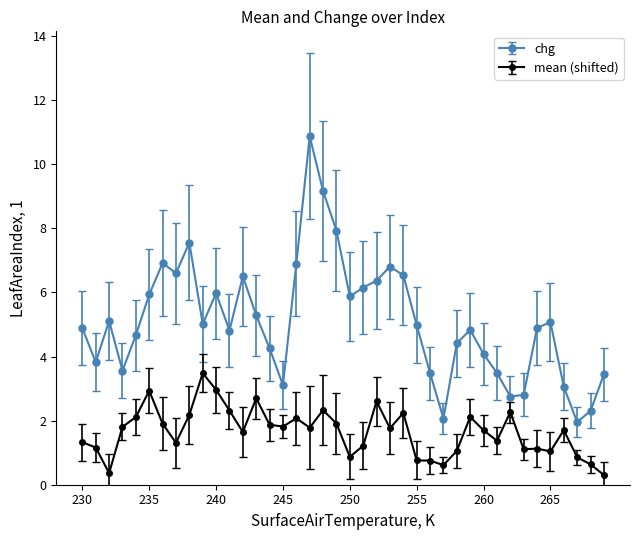

Does the chart have visible grid lines?

No